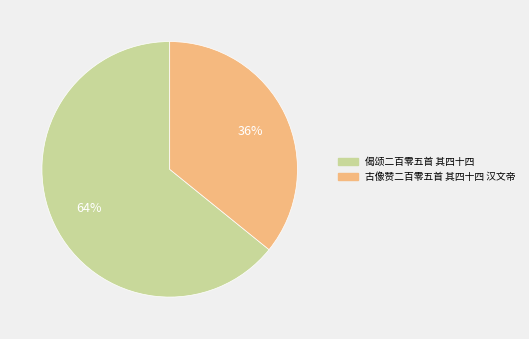

To the nearest percent, what is the difference between the largest and smallest slice percentages?

28%